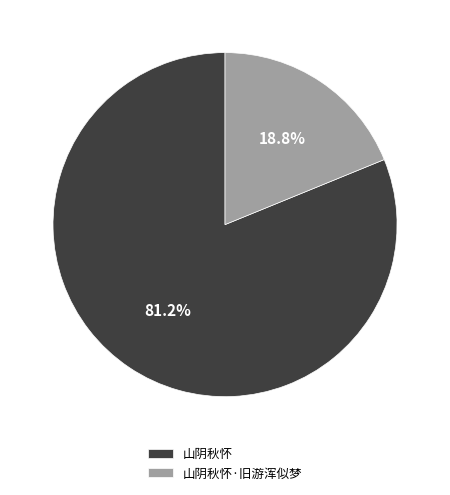

The 山阴秋怀·旧游浑似梦 slice represents 19% of the pie. True or false?

True